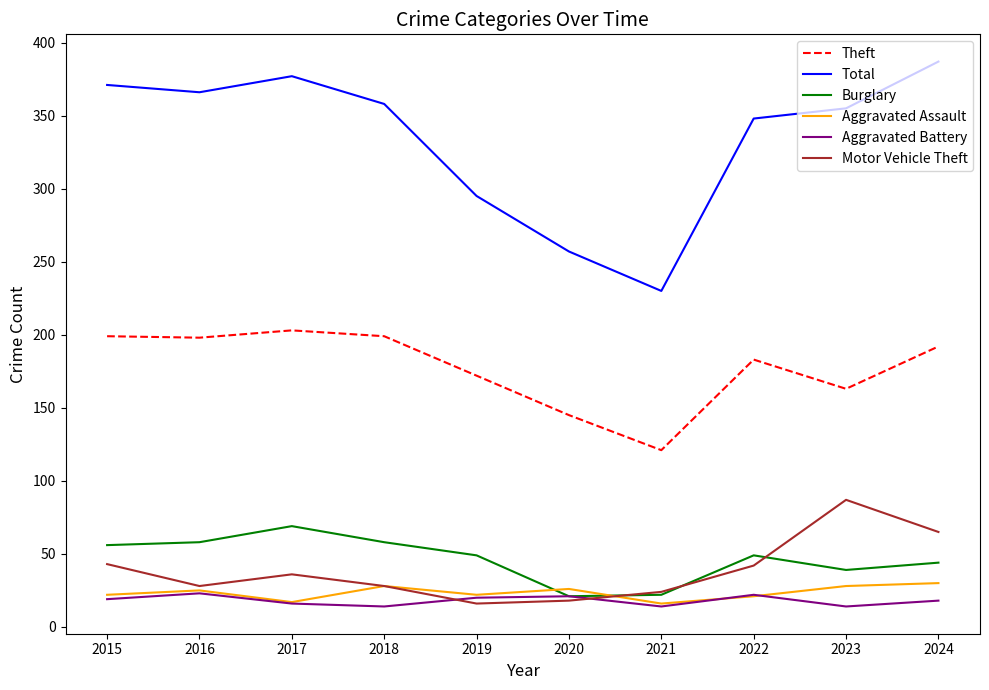

Where is the first local maximum for Motor Vehicle Theft?

2017